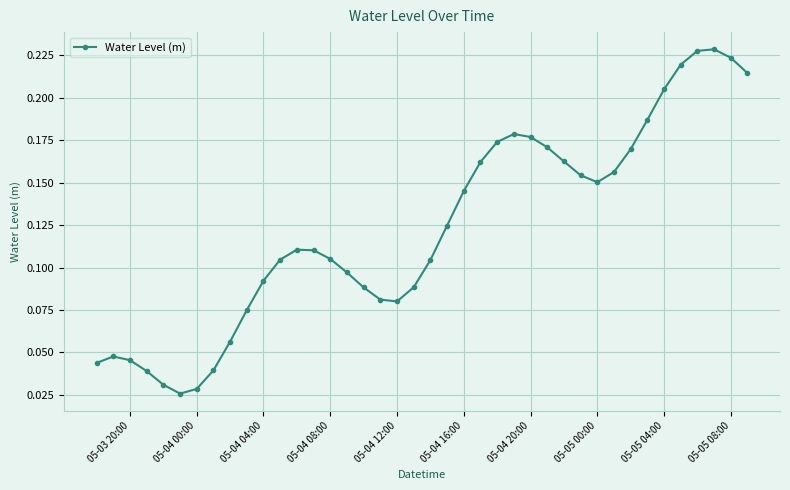

How many values are between 0 and 1?

40